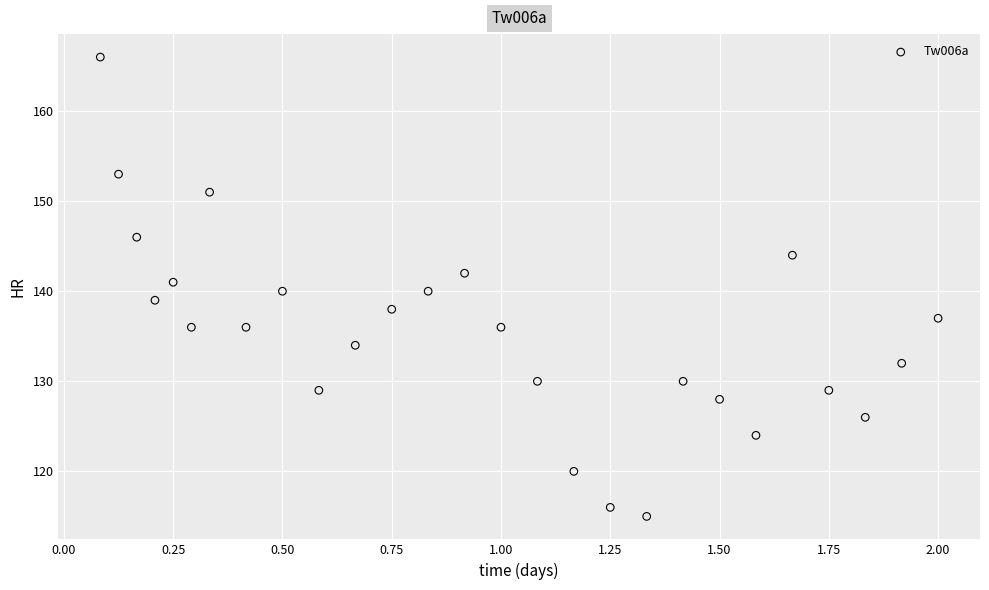

What is the range of Y values (max minus min)?

51